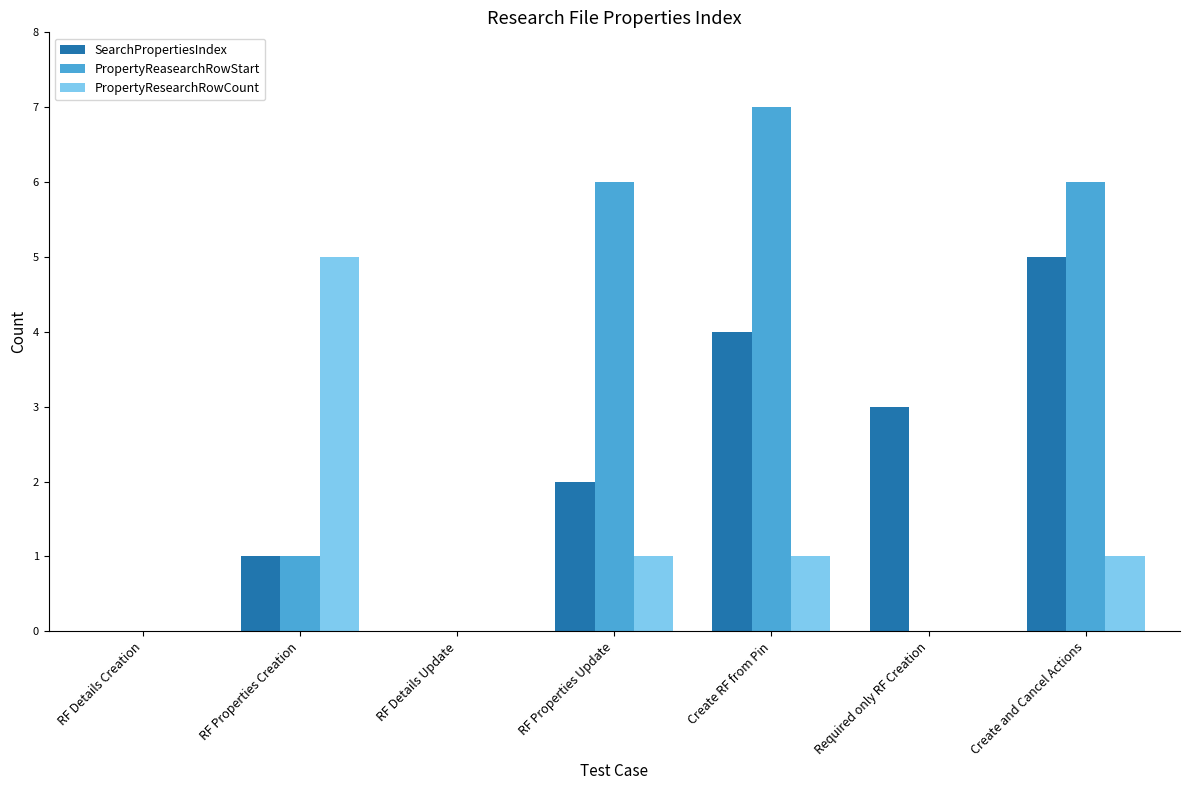

Between RF Properties Creation and RF Details Update, which series saw the biggest shift?

PropertyResearchRowCount